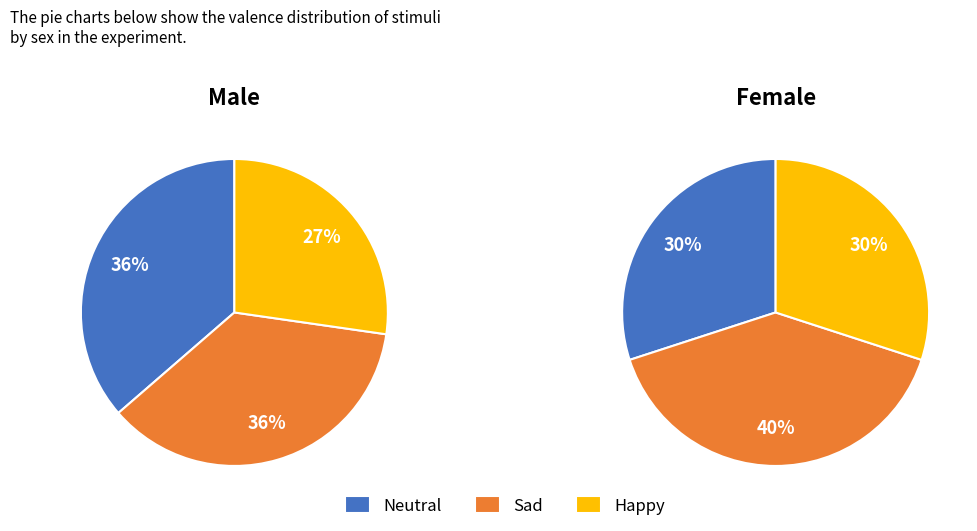

Count the number of slices in the pie.

3